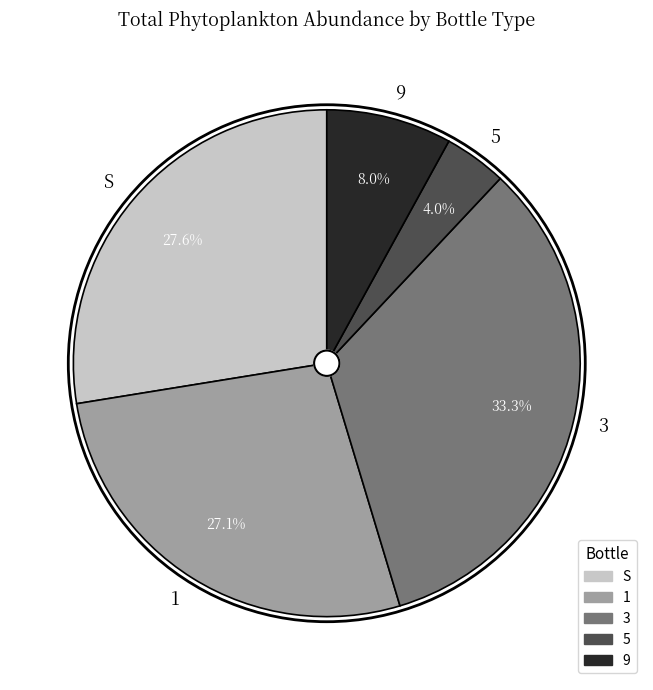

Between 3 and 5, which is larger?

3